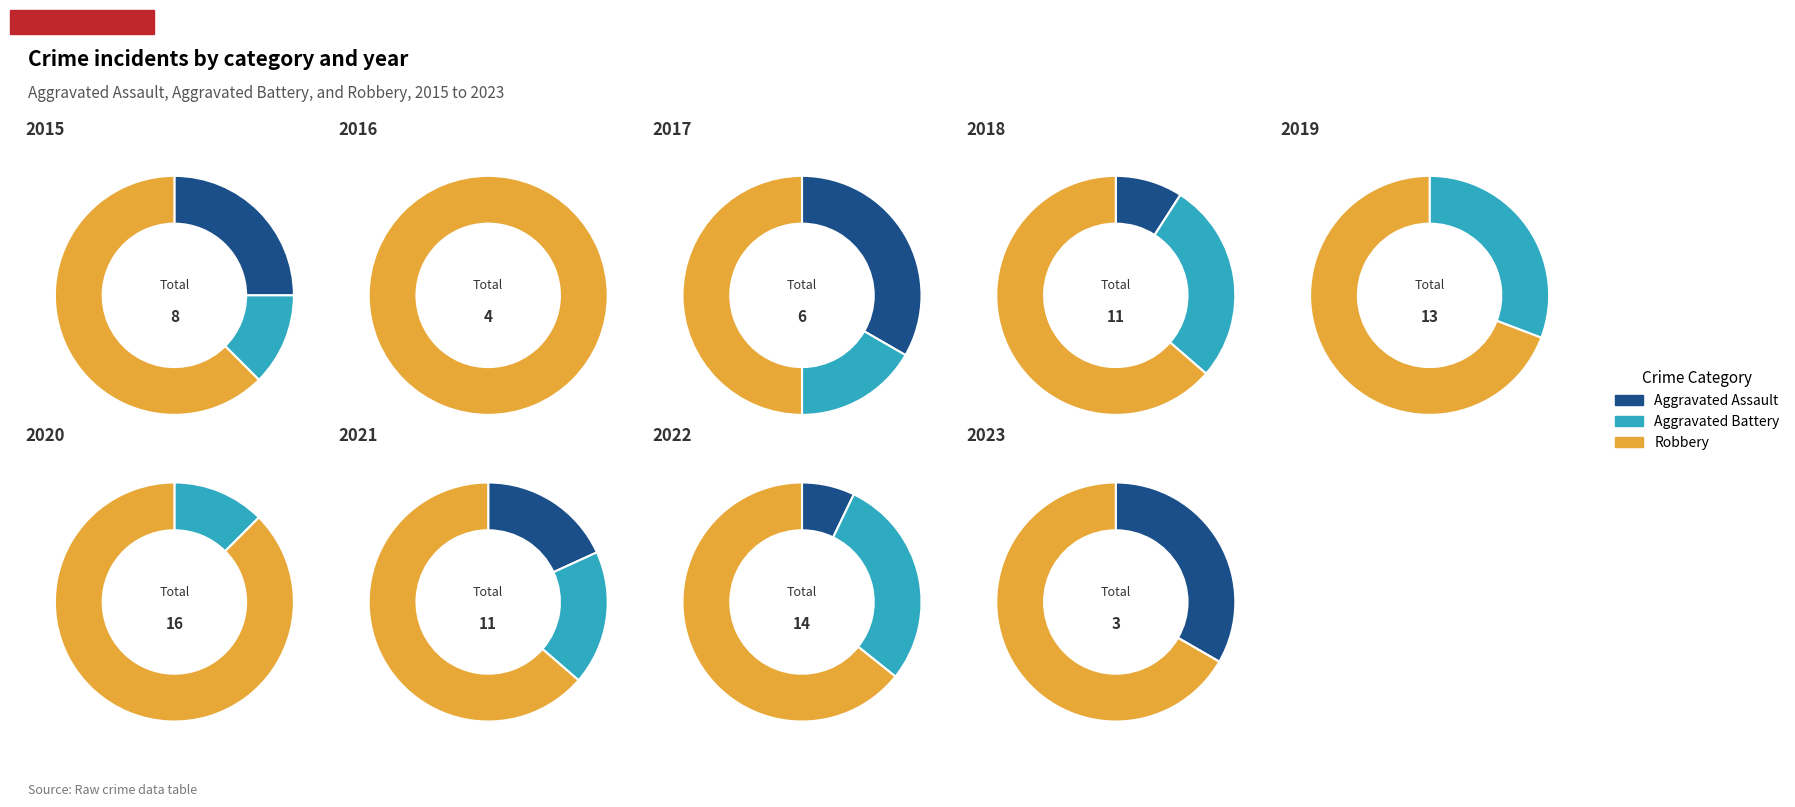

To the nearest percent, what is the difference between the largest and smallest slice percentages?

20%